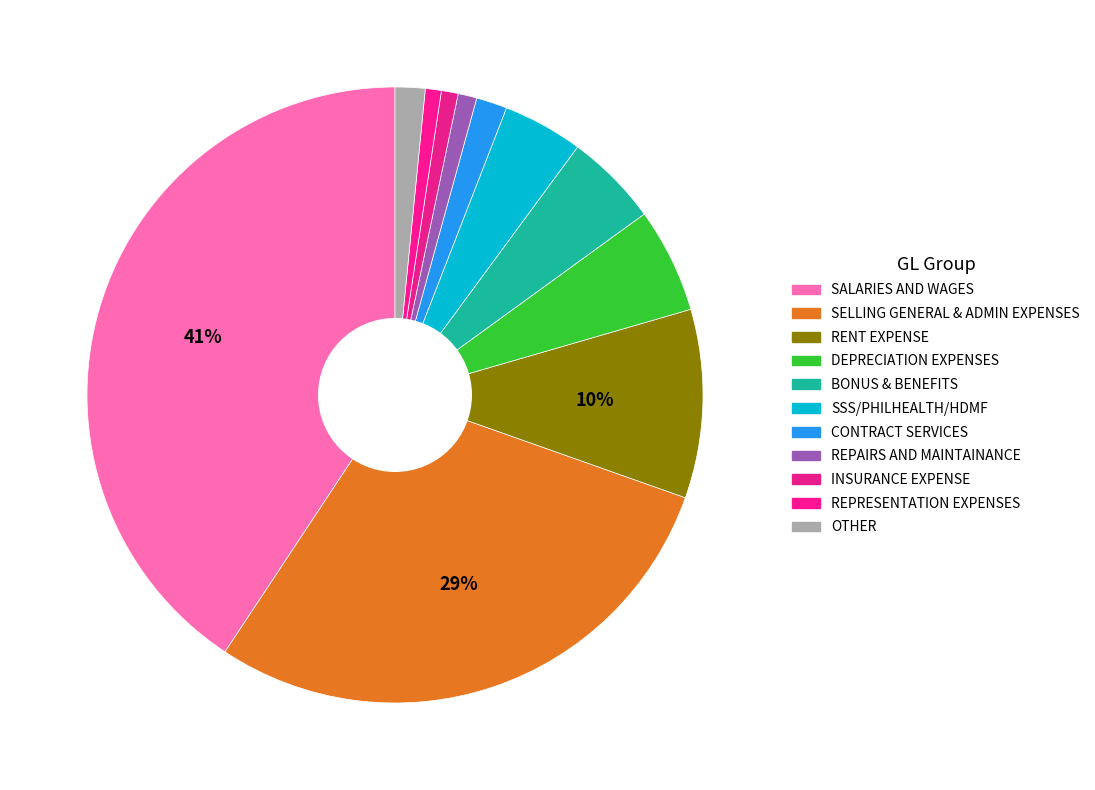

Is there a majority slice in this chart?

No